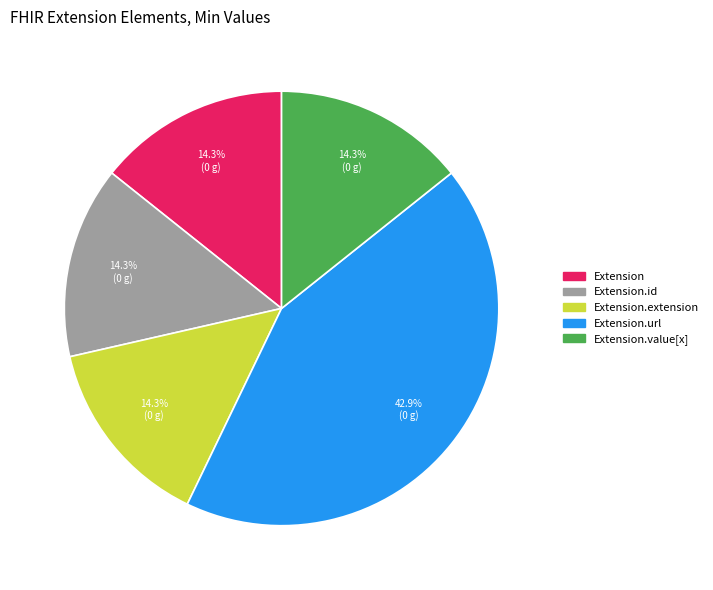

To the nearest percent, what is the average slice percentage?

20%